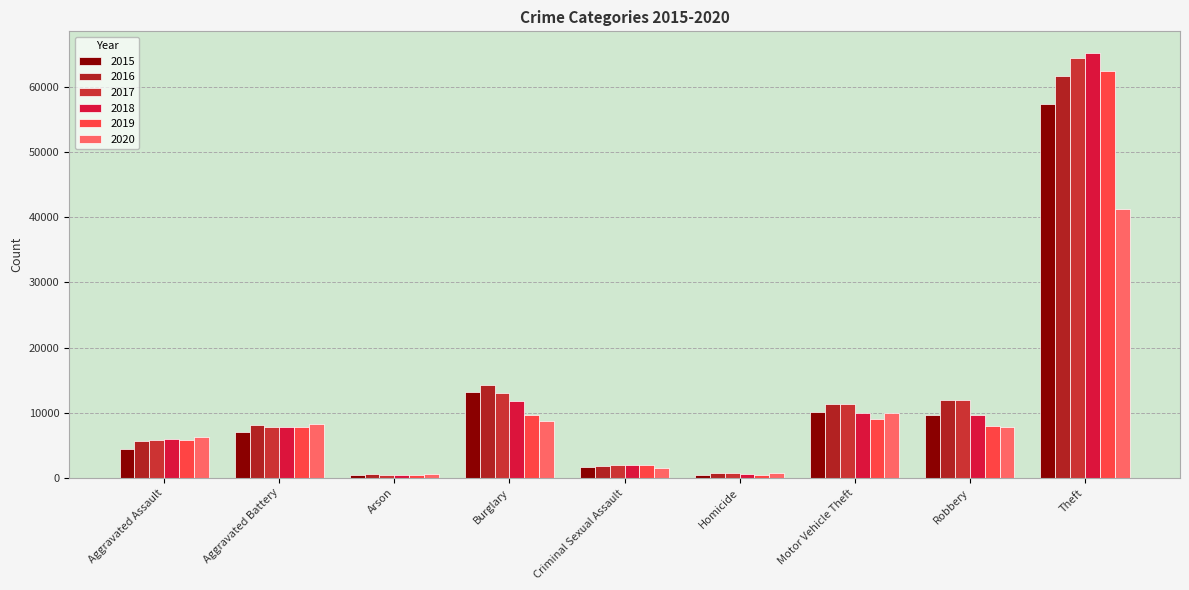

What is the total value across all series at Theft?

352462